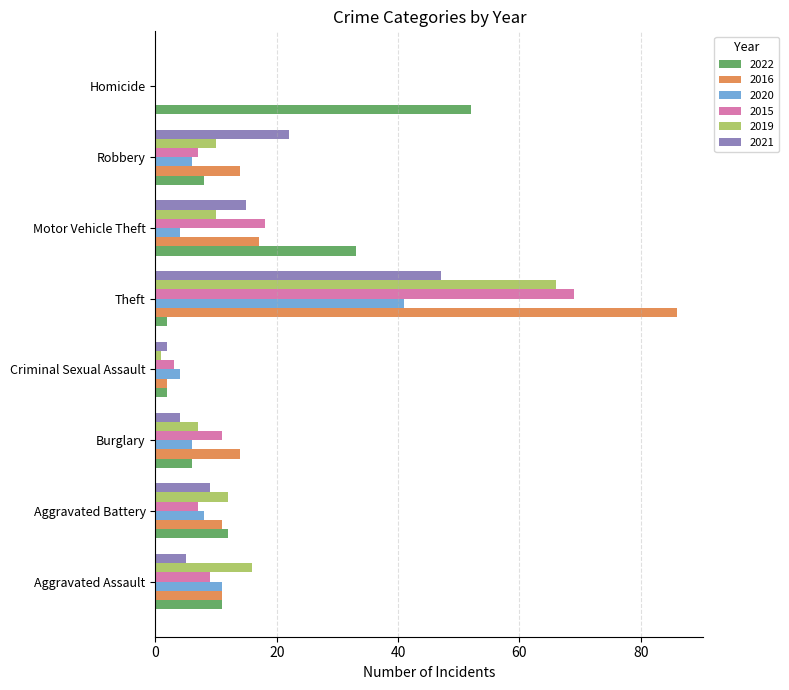

Which series changed the most between Motor Vehicle Theft and Robbery?

2022